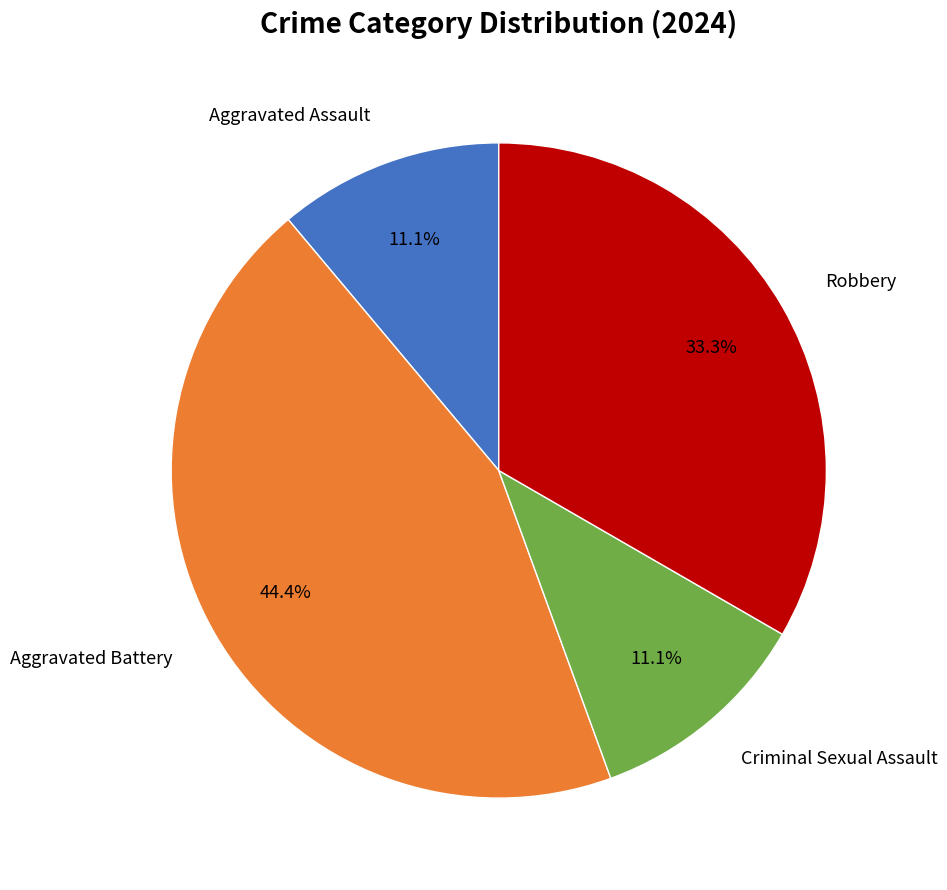

Is there a majority slice in this chart?

No